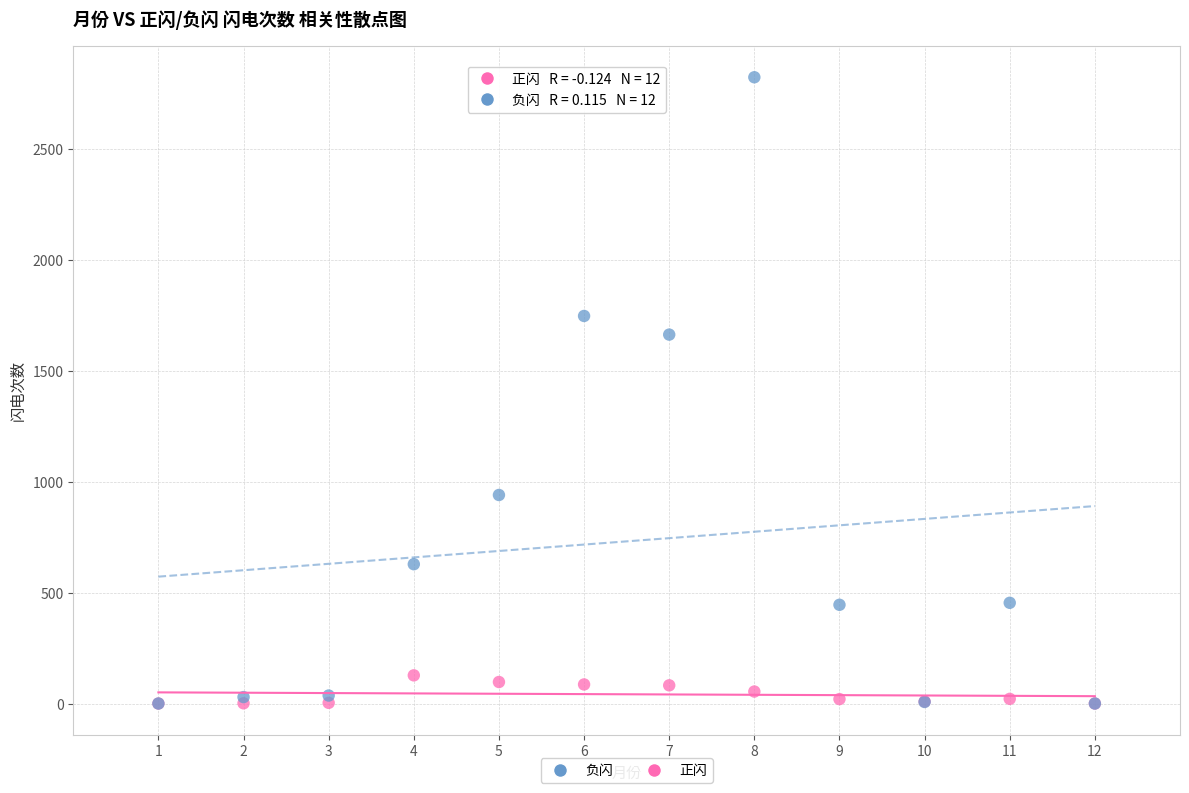

Which series has the largest Y range (max minus min)?

负闪